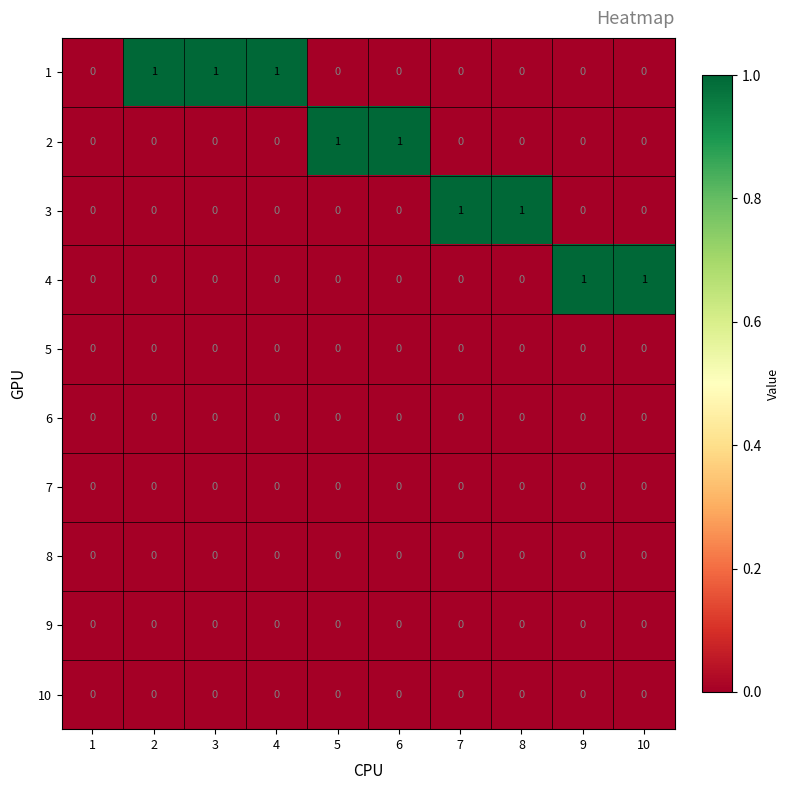

Is it true that 3 equals 0 at 4?

True